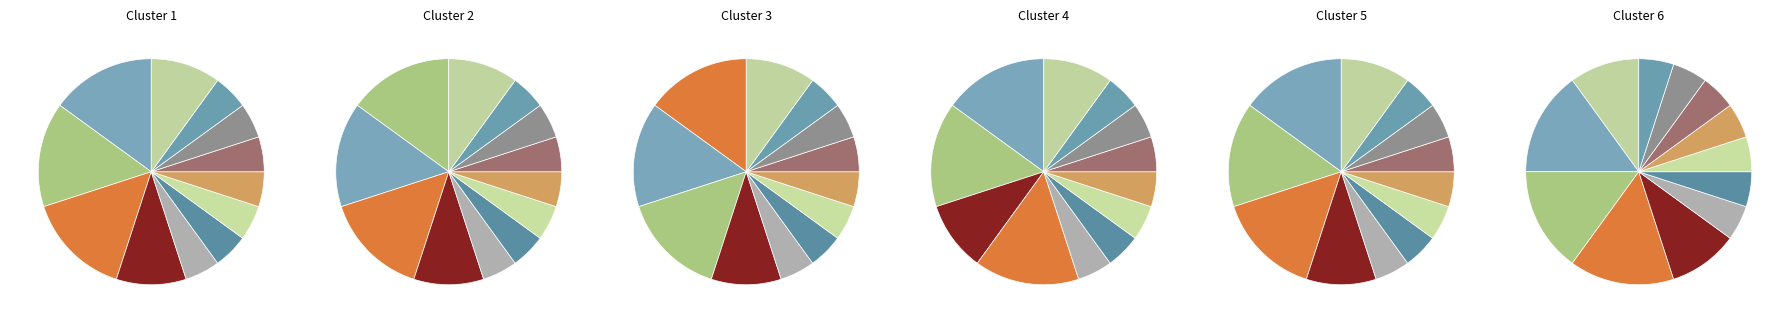

Does 82 account for over 50% of the chart?

No